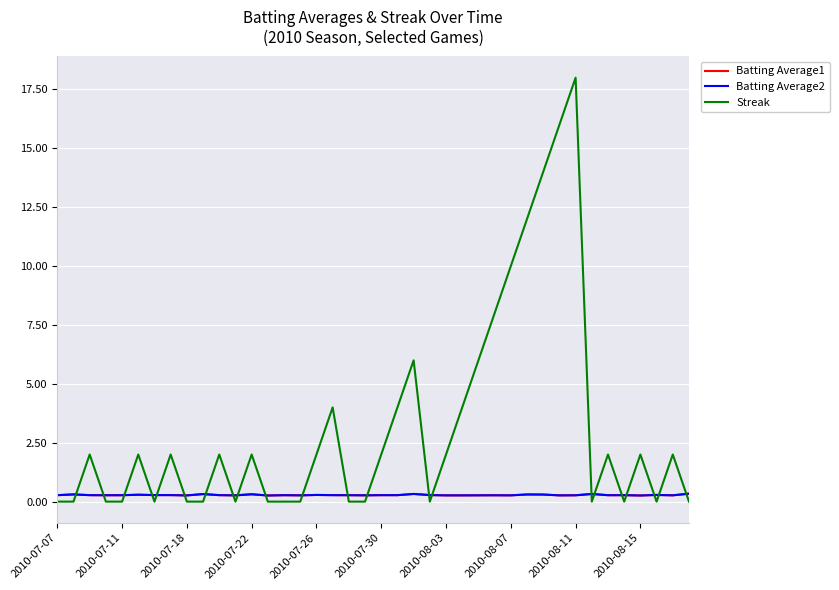

What is the sum of all Streak values?

124.0